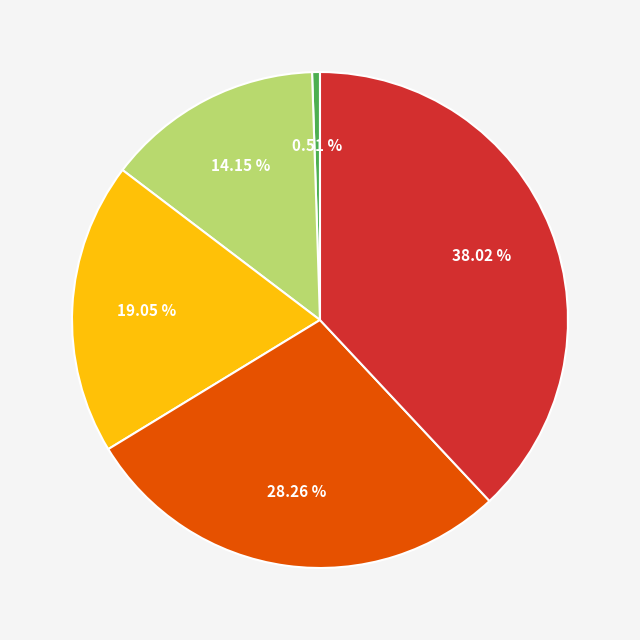

How many slices are in this pie chart?

5